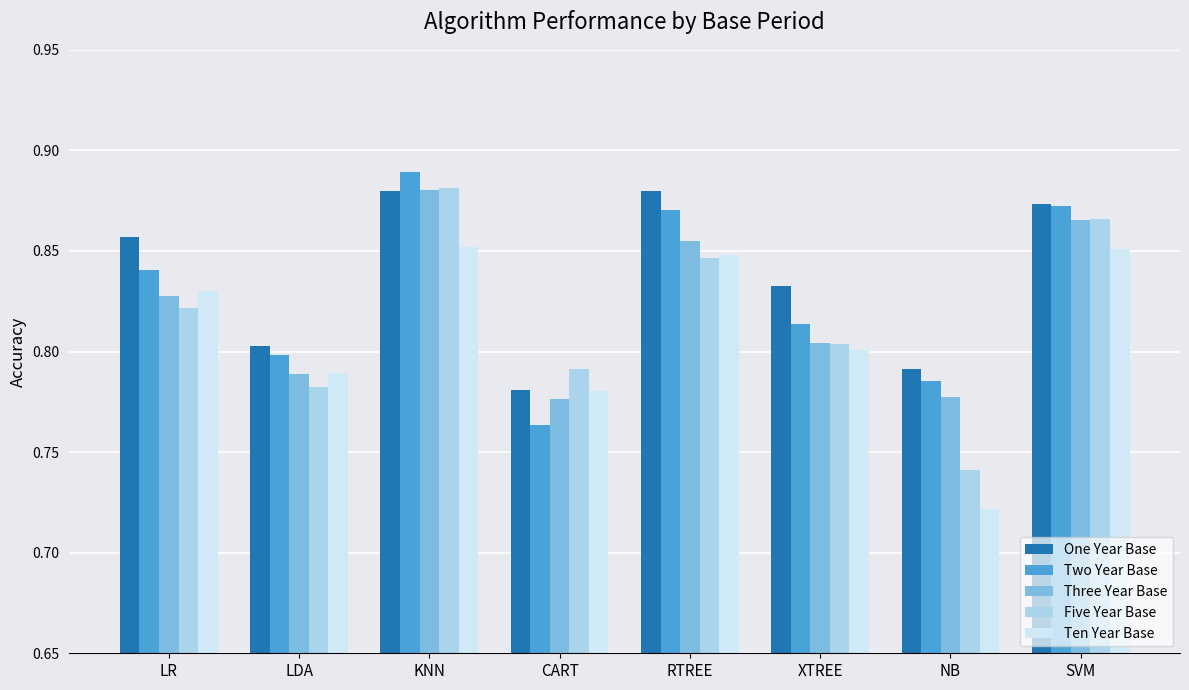

Where is One Year Base nearest to the value 0?

CART